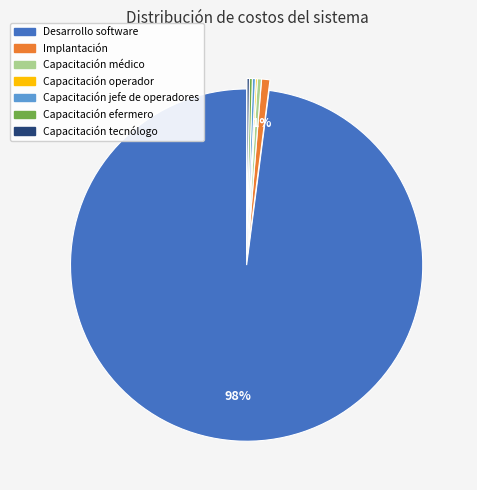

What is the largest slice in the pie chart?

Desarrollo software